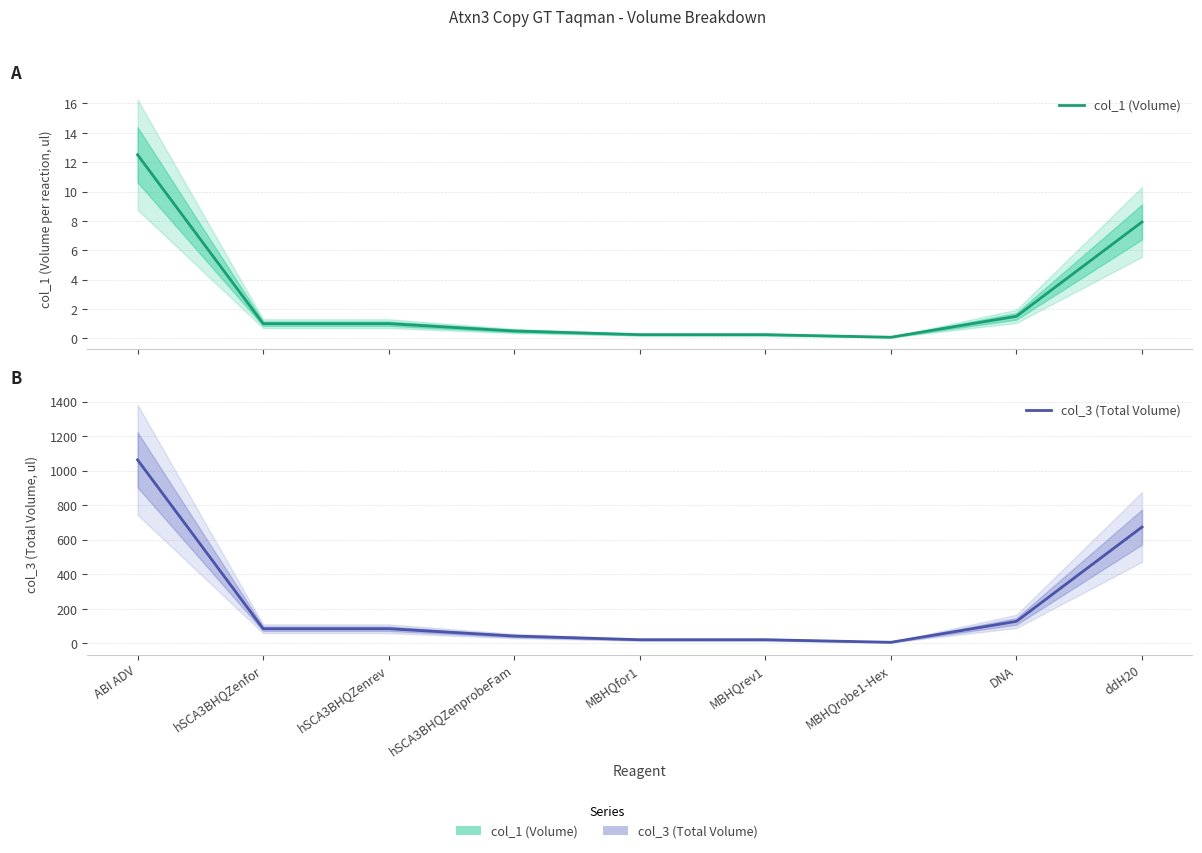

Where does the col_3 (Total Volume) series first go above 85?

ABI ADV